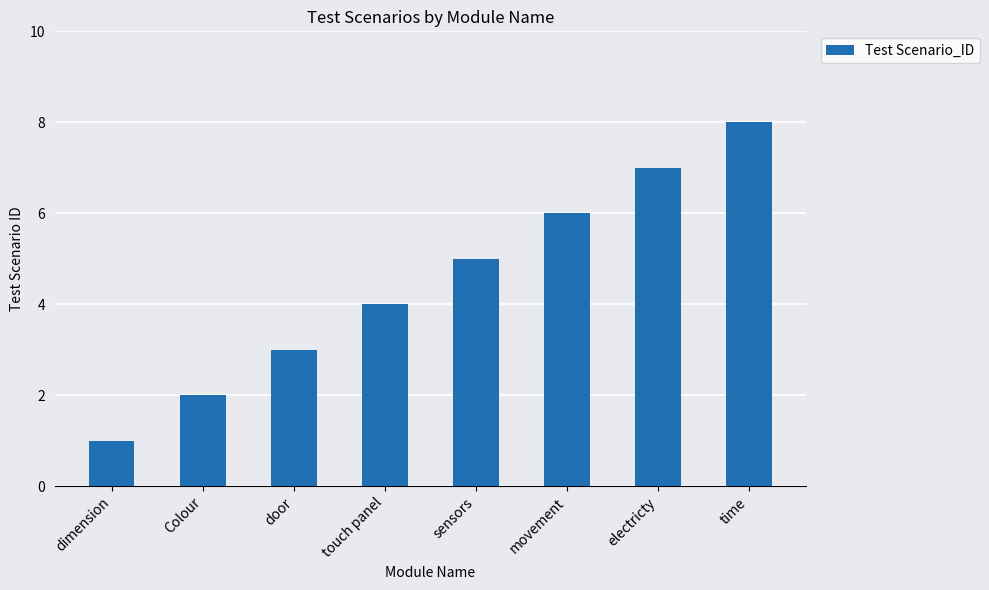

Reading right to left, extract all data points from this chart.

8	7	6	5	4	3	2	1